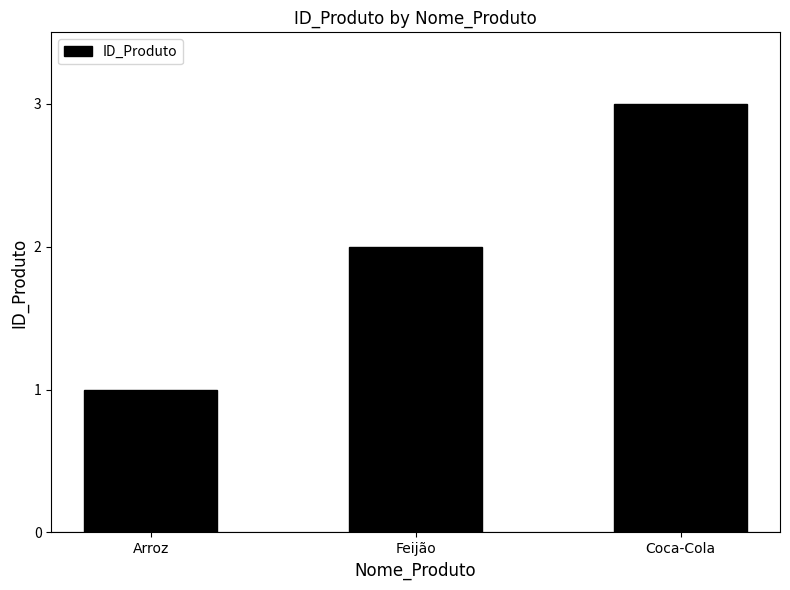

What is the average value?

2